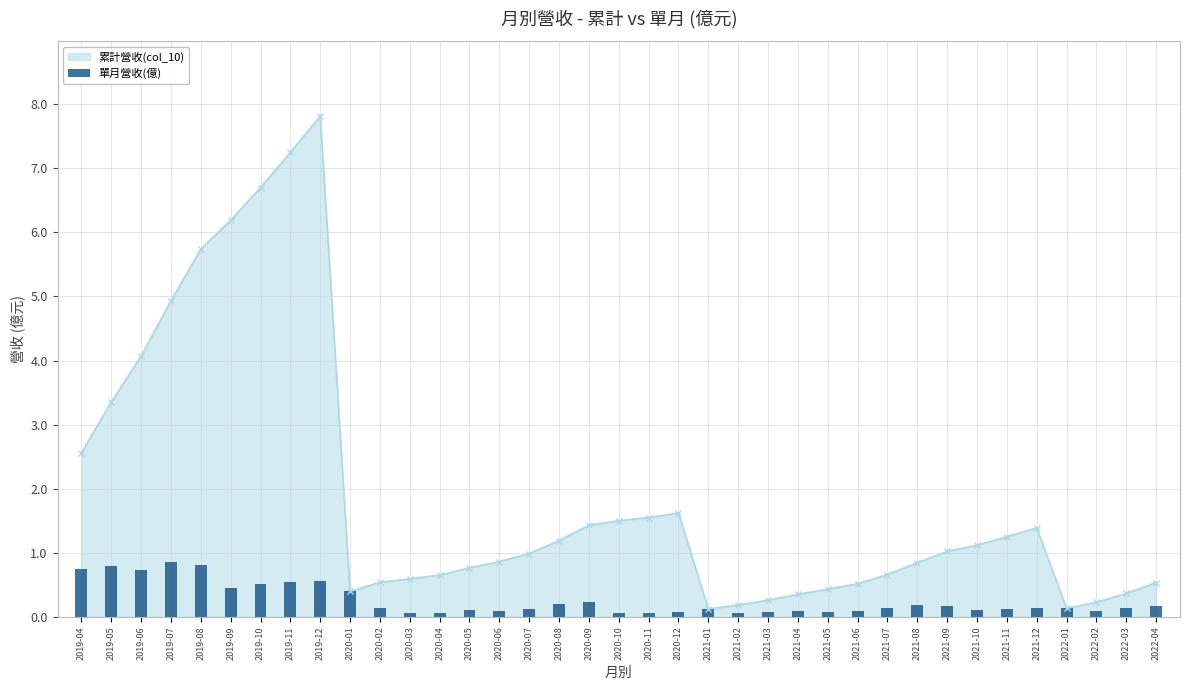

Are the bars horizontal?

No